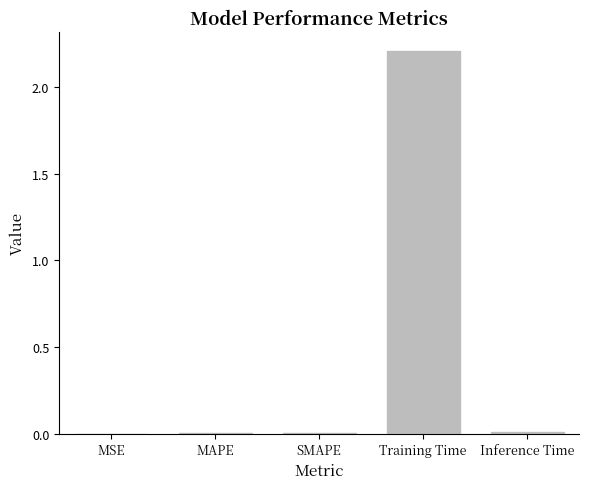

At which category does the chart reach its peak across all series?

Training Time